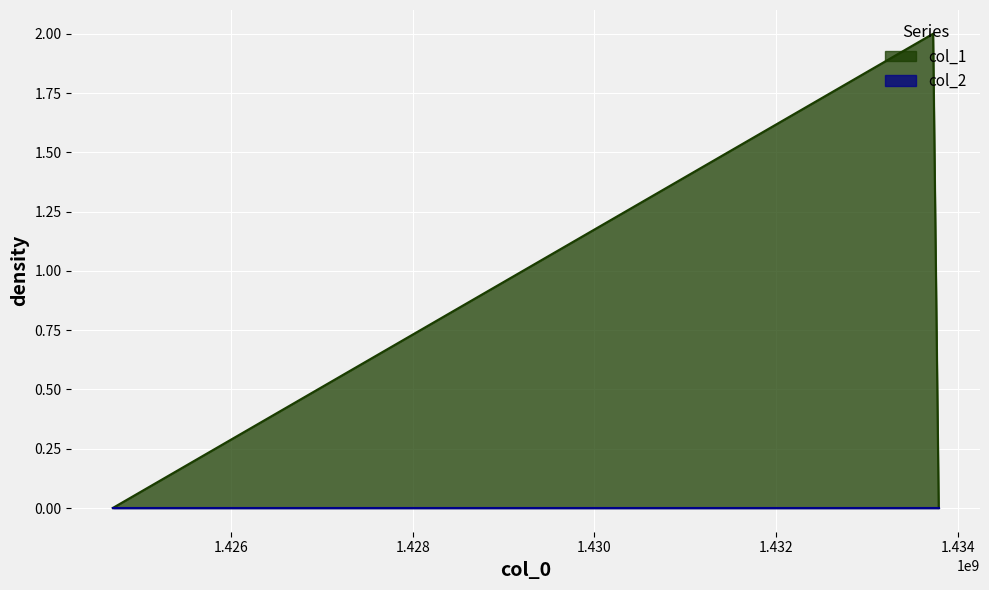

Reading left to right, extract all data points from this chart.

1424700515=0	1433724578=2	1433786133=0